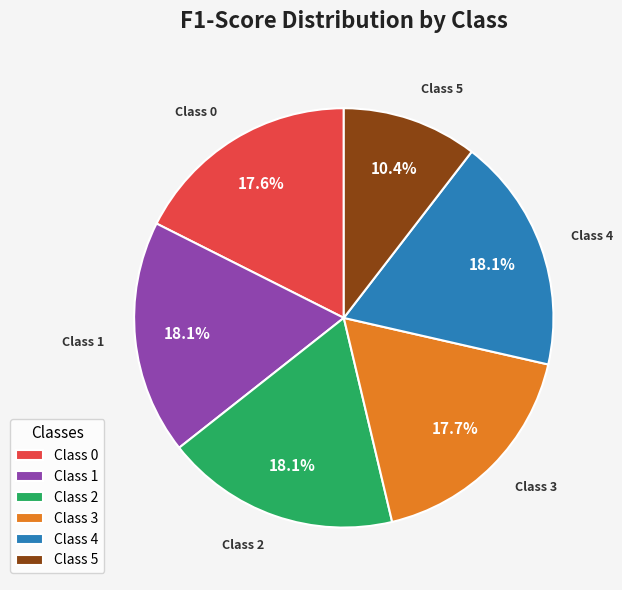

Is the sum of Class 2 and Class 0 greater than half?

No